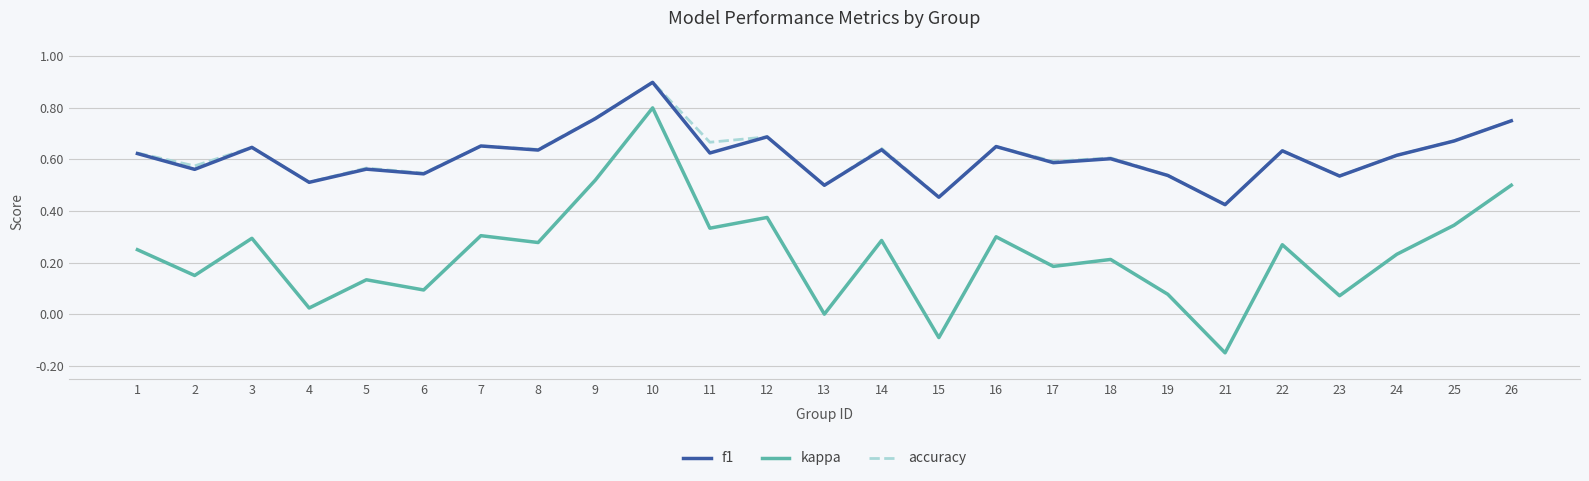

Which series changed the most between 23 and 24?

kappa